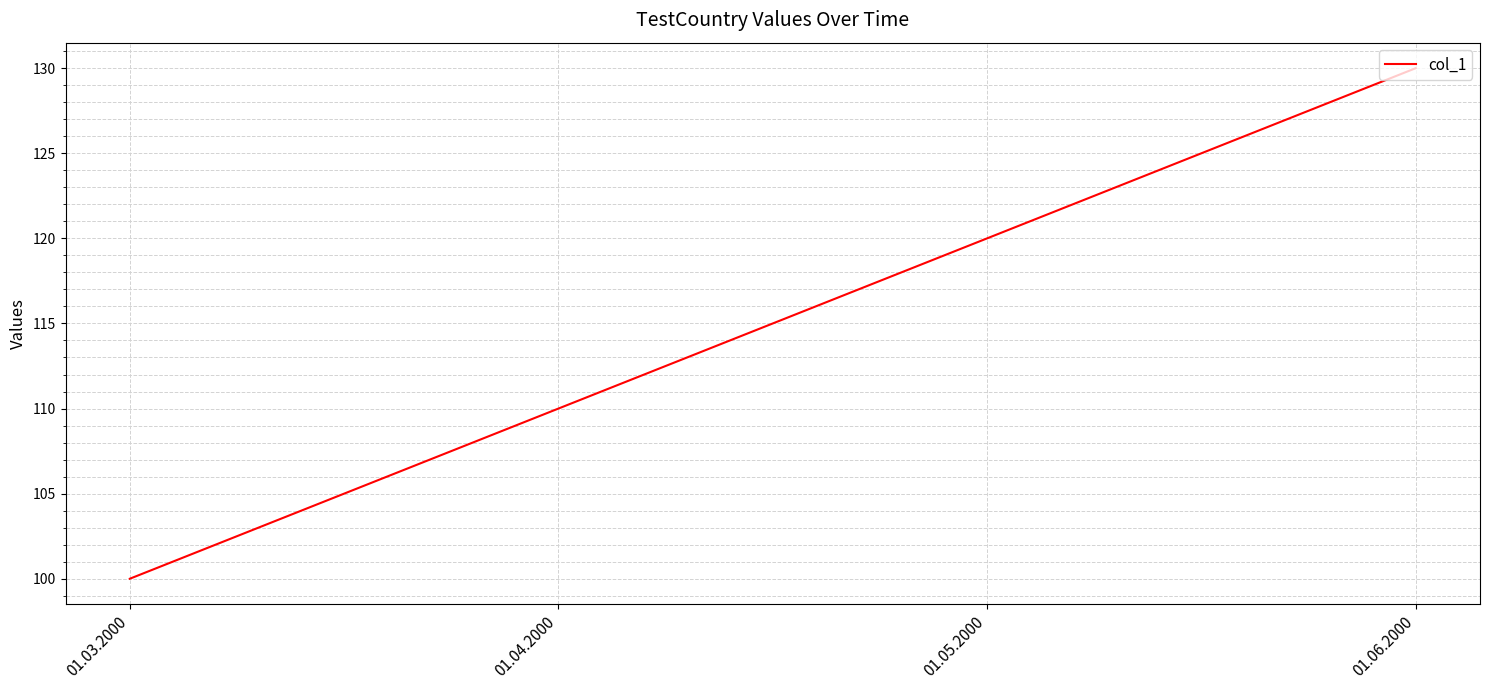

What position from the left is 01.05.2000?

3